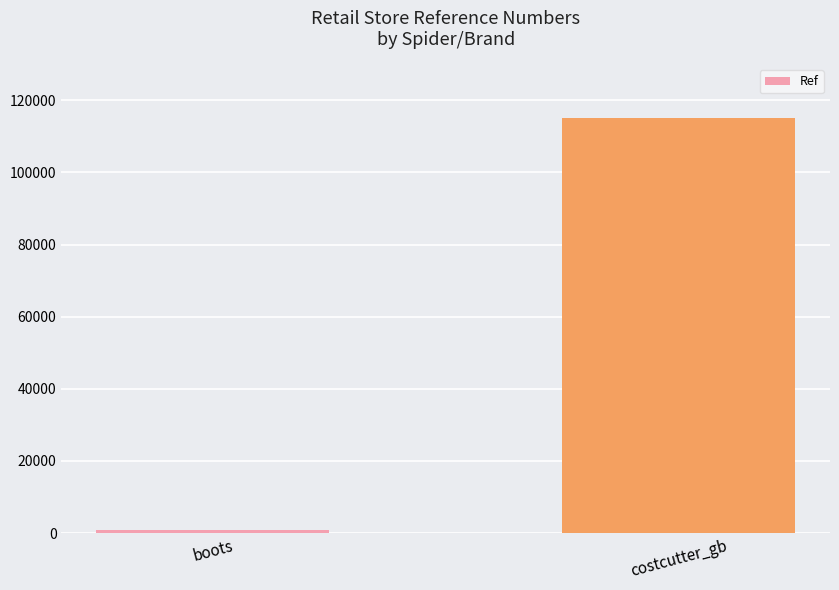

At which label is the value closest to 58020?

boots